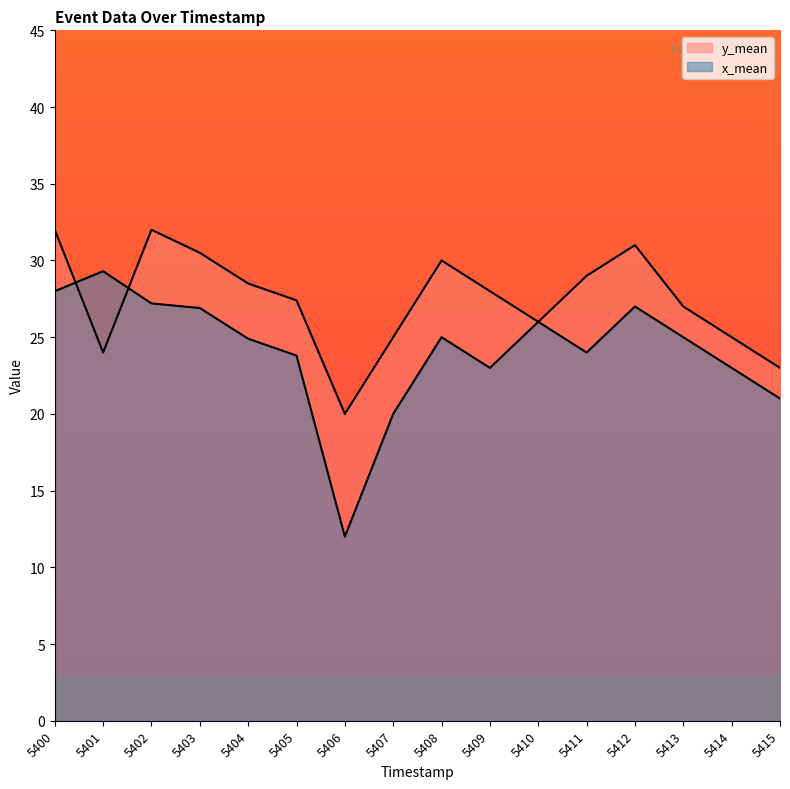

Reading right to left, extract all data points from this chart.

y_mean: 5415=23.0	5414=25.0	5413=27.0	5412=31.0	5411=29.0	5410=26.0	5409=28.0	5408=30.0	5407=25.0	5406=20.0	5405=27.4	5404=28.5	5403=30.5	5402=32.0	5401=24.0	5400=32.0
x_mean: 5415=21.0	5414=23.0	5413=25.0	5412=27.0	5411=24.0	5410=26.0	5409=23.0	5408=25.0	5407=20.0	5406=12.0	5405=23.8	5404=24.9	5403=26.9	5402=27.2	5401=29.3	5400=28.0